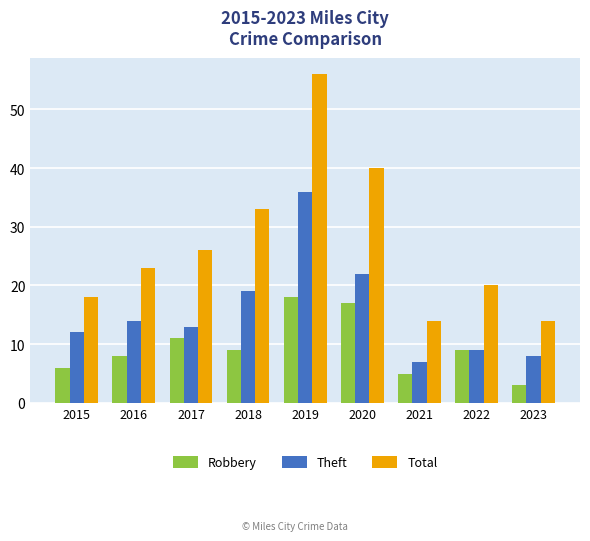

List the series in order of their overall mean, highest first.

Total, Theft, Robbery